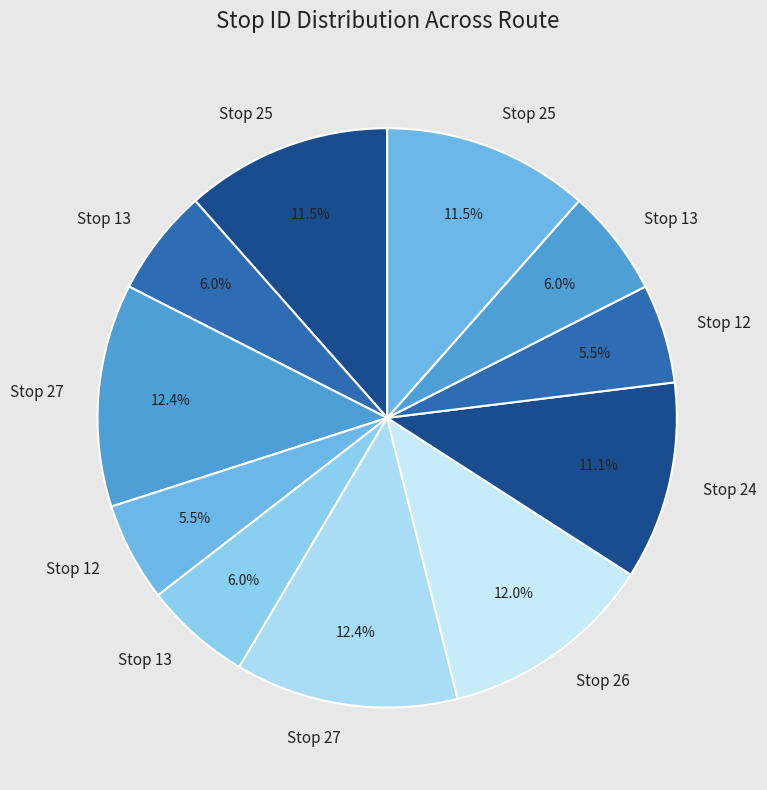

To the nearest percent, what is the difference between the largest and smallest slice percentages?

7%